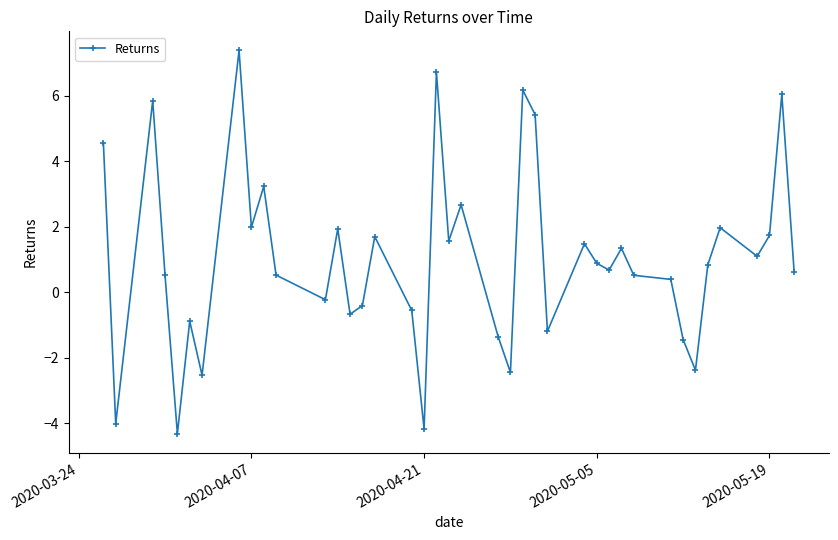

What is the average value?

1.0